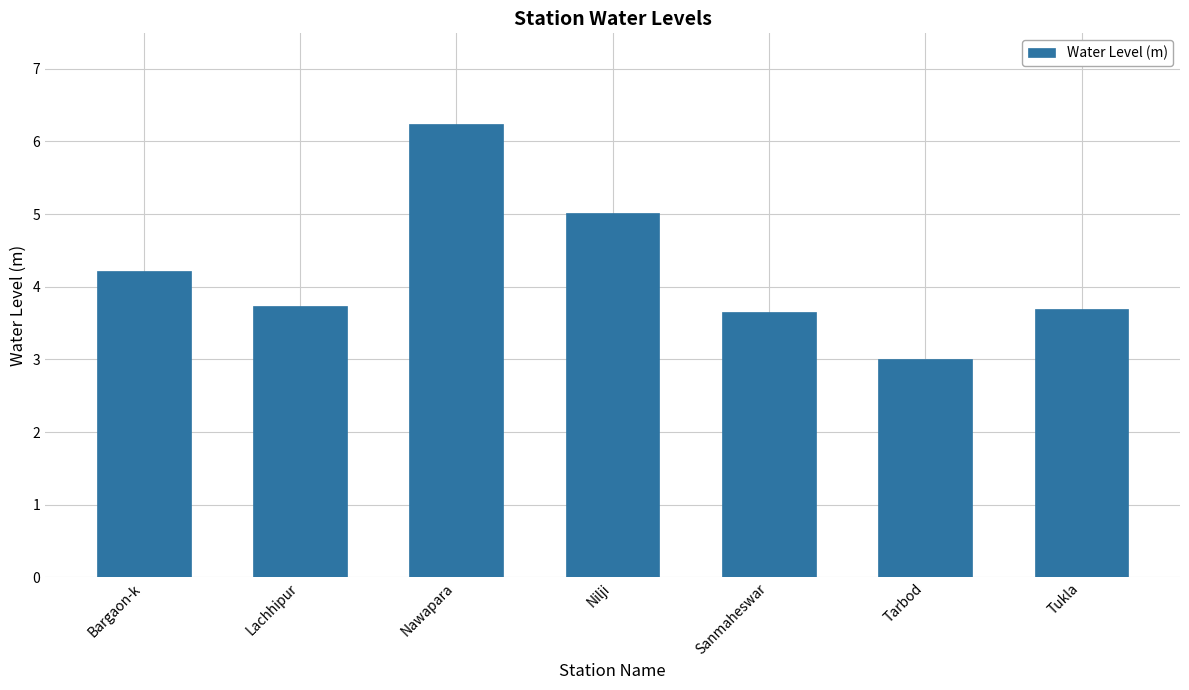

Which label corresponds to the smallest value in the chart?

Tarbod